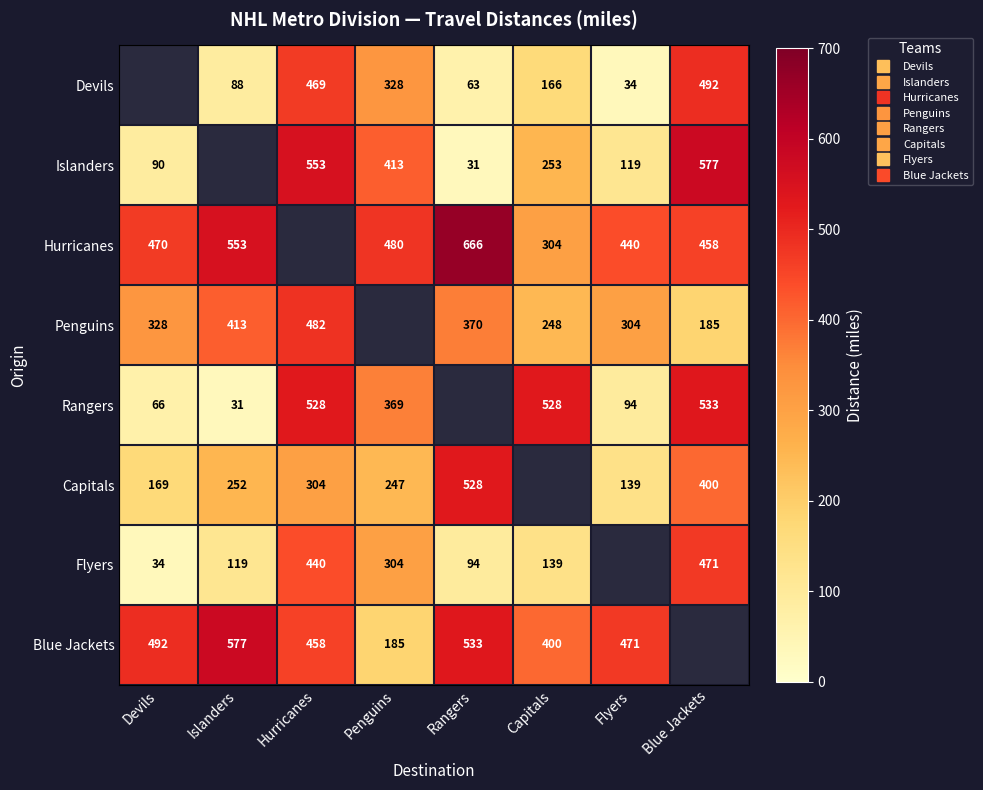

Which category has the highest value in the Rangers series?

Blue Jackets